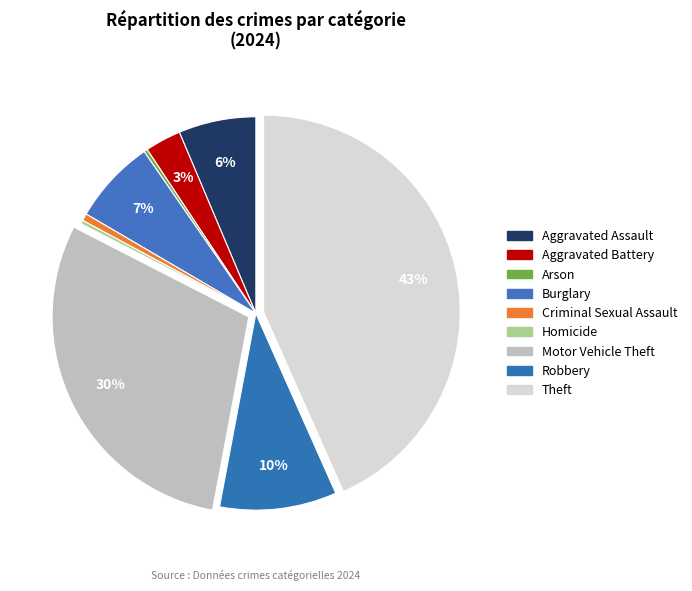

What is the ratio of the value at Theft to the value at Arson?

146.5